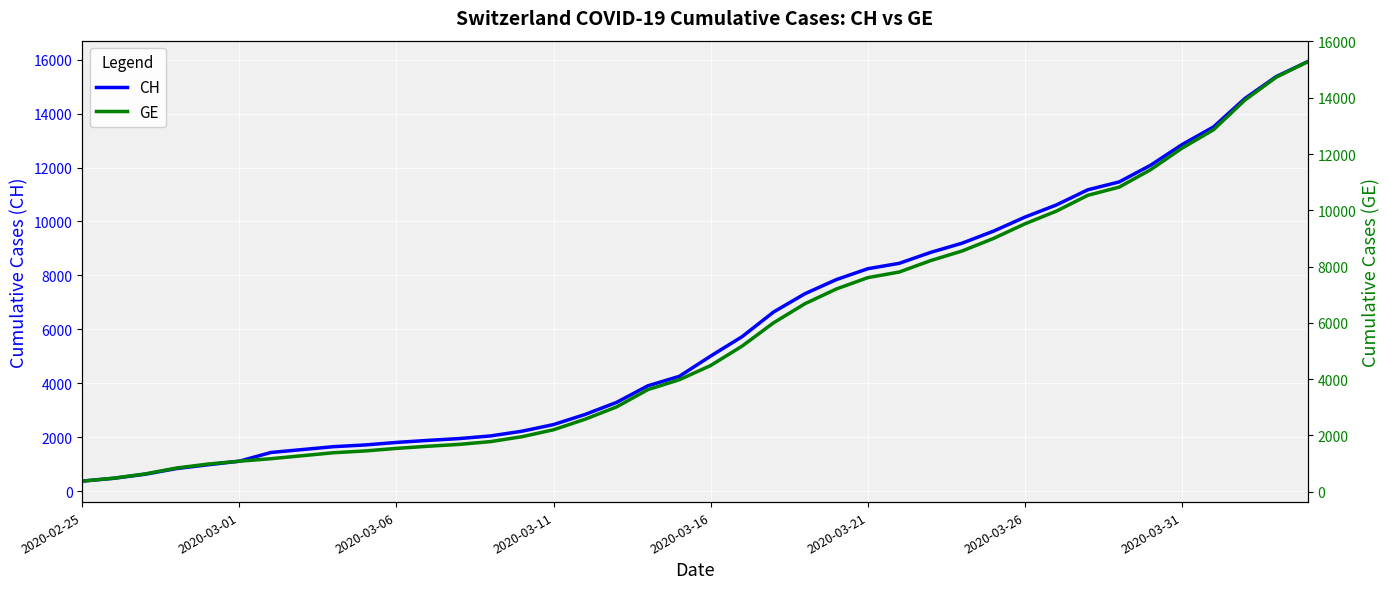

Between 2020-03-11 and 22, which series saw the biggest shift?

CH